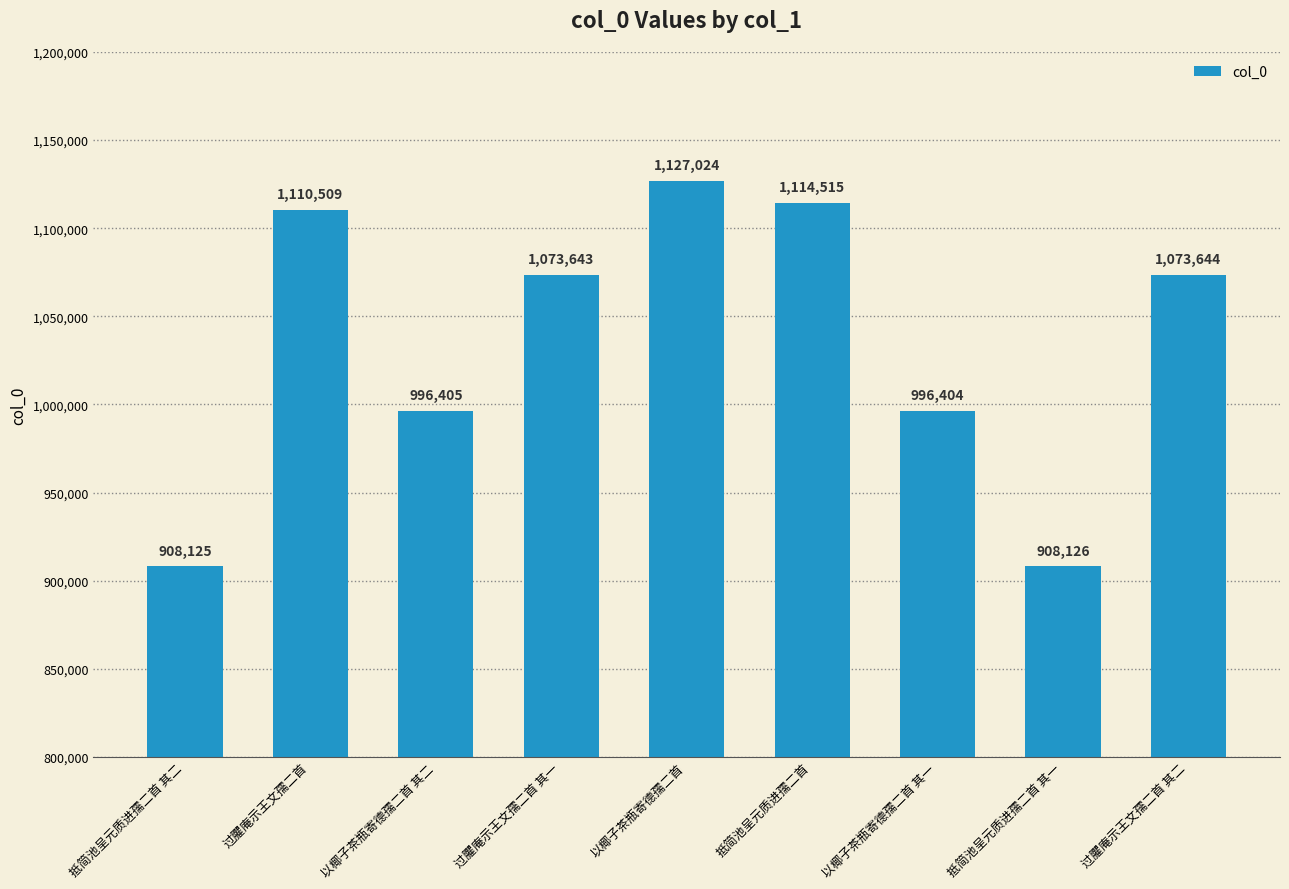

At which label does the data first exceed 1073643?

过臞庵示王文孺二首